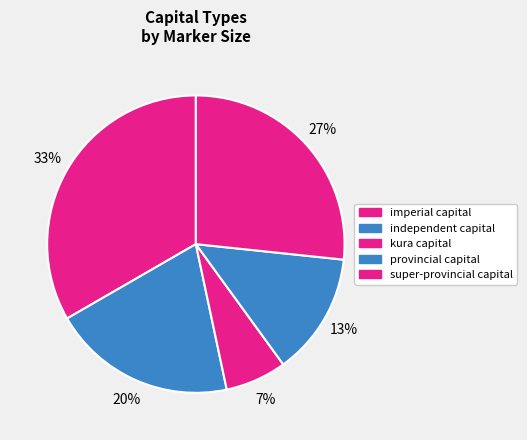

Rank the categories by value from highest to lowest.

imperial capital, super-provincial capital, independent capital, provincial capital, kura capital